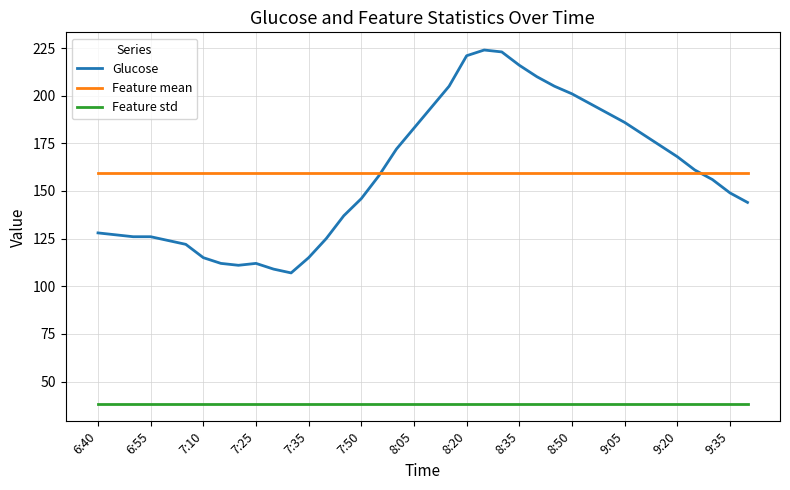

What is the lowest value of the Feature mean series?

159.4